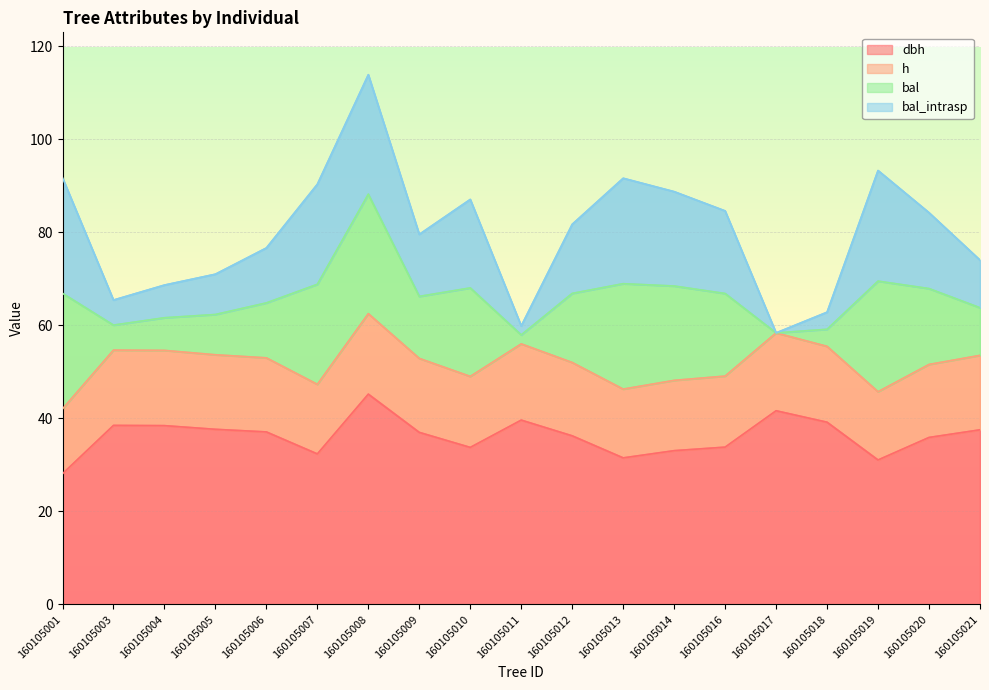

In h, how many points are higher than both neighbors (excluding endpoints)?

4